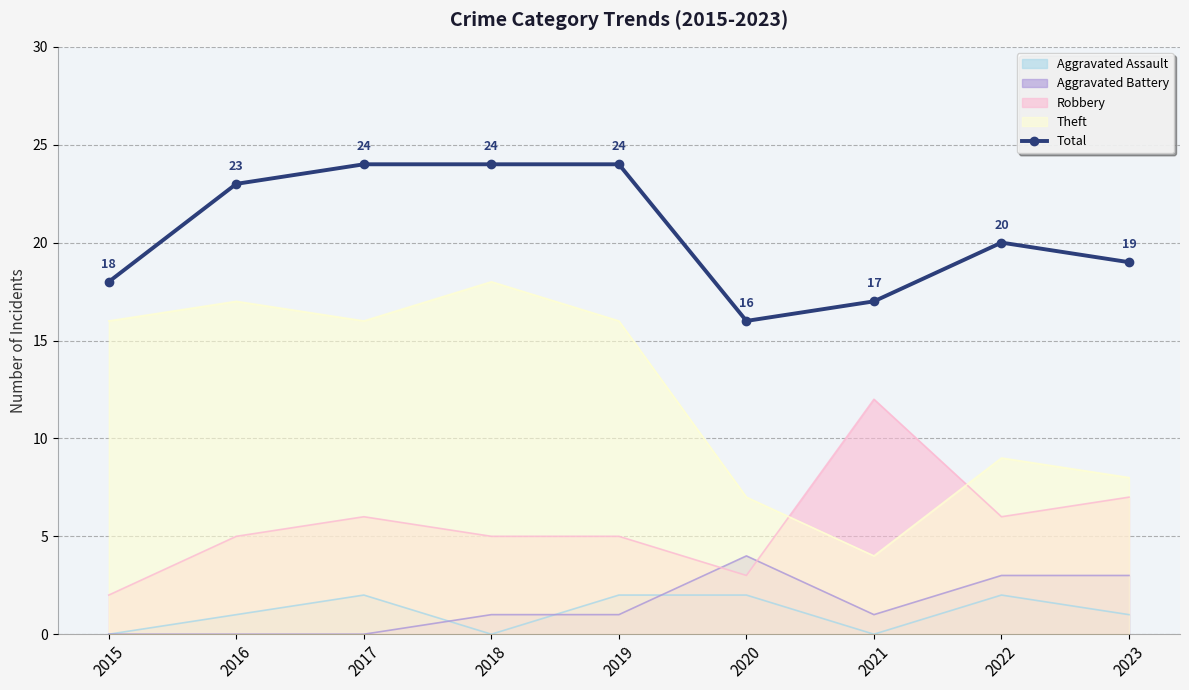

What is the difference between the values at 2017 and 2016?

1